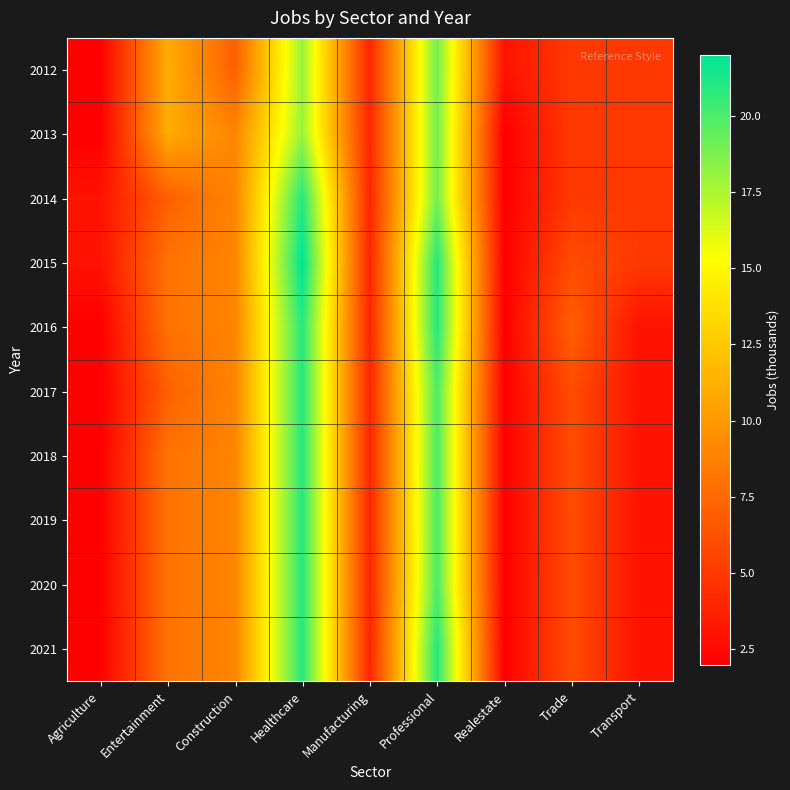

Reading right to left, transcribe all the data shown in this chart.

2012: Transport=5	Trade=5	Realestate=3	Professional=19	Manufacturing=4	Healthcare=18	Construction=7	Entertainment=11	Agriculture=2
2013: Transport=5	Trade=5	Realestate=2	Professional=19	Manufacturing=4	Healthcare=18	Construction=9	Entertainment=11	Agriculture=2
2014: Transport=5	Trade=5	Realestate=2	Professional=19	Manufacturing=4	Healthcare=21	Construction=9	Entertainment=7	Agriculture=3
2015: Transport=5	Trade=6	Realestate=2	Professional=21	Manufacturing=4	Healthcare=22	Construction=9	Entertainment=8	Agriculture=3
2016: Transport=3	Trade=7	Realestate=2	Professional=21	Manufacturing=4	Healthcare=21	Construction=9	Entertainment=8	Agriculture=2
2017: Transport=3	Trade=6	Realestate=2	Professional=20	Manufacturing=4	Healthcare=21	Construction=9	Entertainment=7	Agriculture=2
2018: Transport=3	Trade=6	Realestate=2	Professional=20	Manufacturing=4	Healthcare=21	Construction=9	Entertainment=8	Agriculture=2
2019: Transport=3	Trade=6	Realestate=2	Professional=20	Manufacturing=4	Healthcare=21	Construction=9	Entertainment=8	Agriculture=2
2020: Transport=3	Trade=6	Realestate=2	Professional=20	Manufacturing=4	Healthcare=21	Construction=9	Entertainment=8	Agriculture=2
2021: Transport=3	Trade=6	Realestate=2	Professional=21	Manufacturing=4	Healthcare=21	Construction=9	Entertainment=8	Agriculture=2